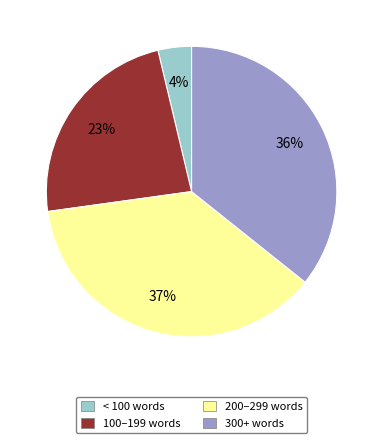

Rank the categories by value from lowest to highest.

< 100 words, 100–199 words, 300+ words, 200–299 words